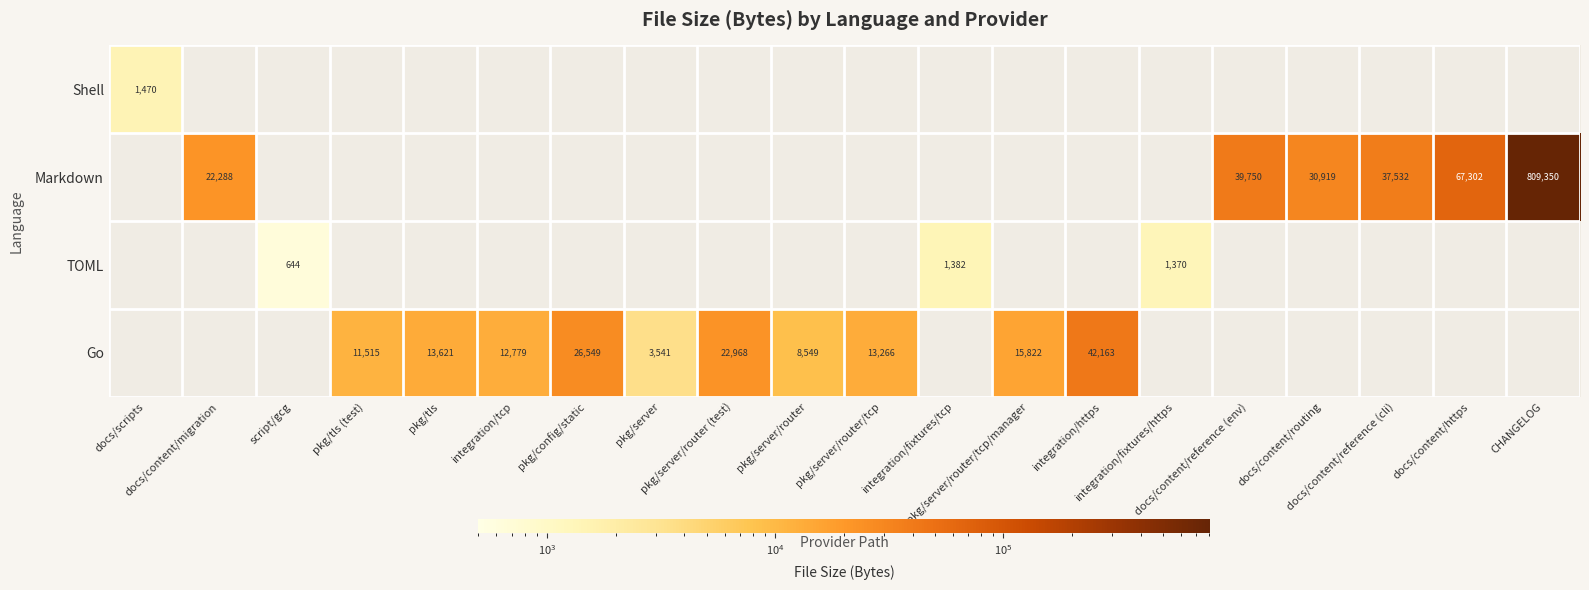

List the series in order of their peak value, highest first.

Markdown, Go, Shell, TOML